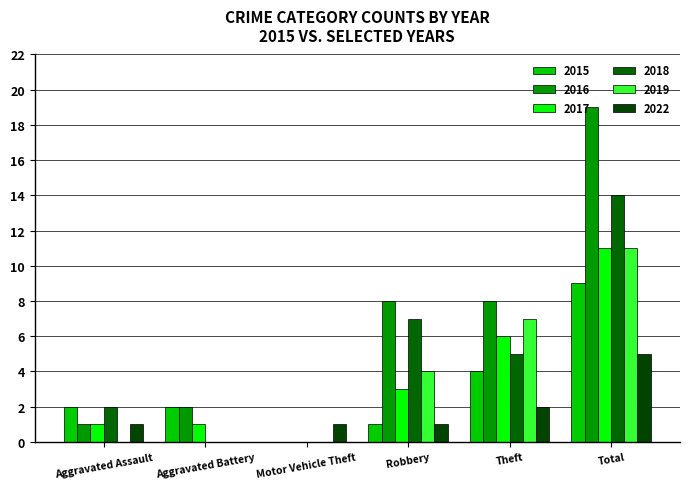

What are all the series names shown in the legend?

2015, 2016, 2017, 2018, 2019, 2022